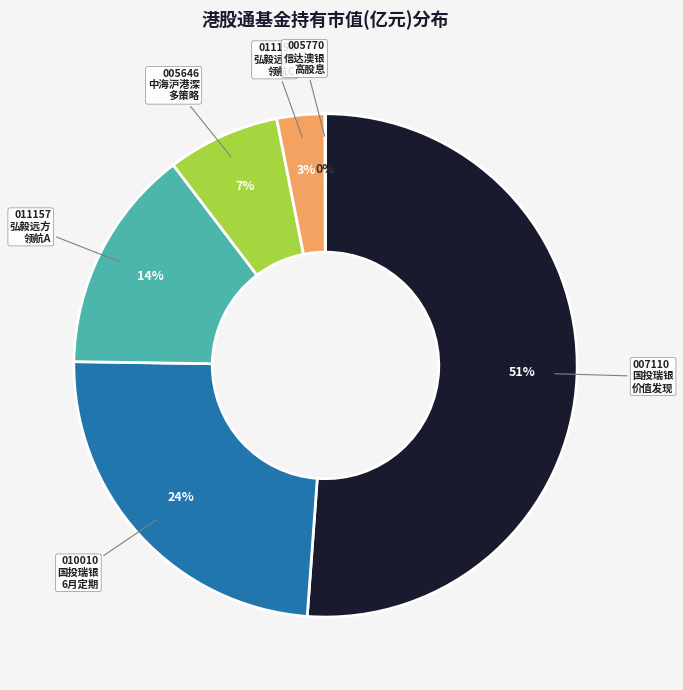

To the nearest percent, what is the average slice percentage?

17%